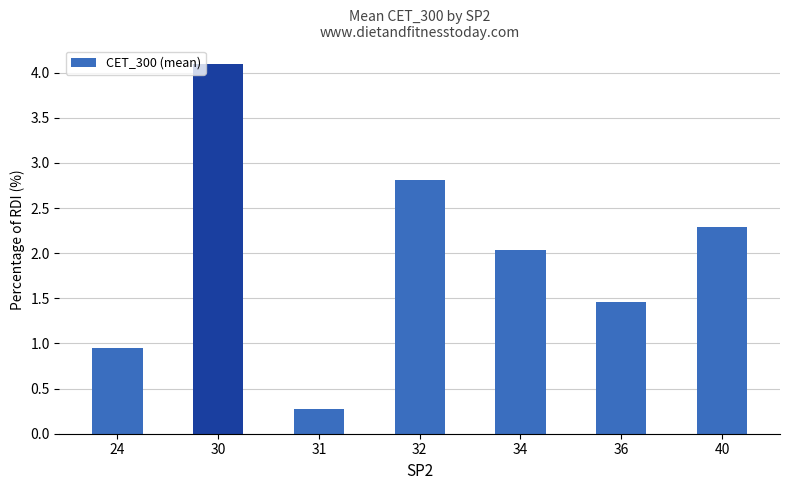

The value at 31 is 0.3. True or false?

True